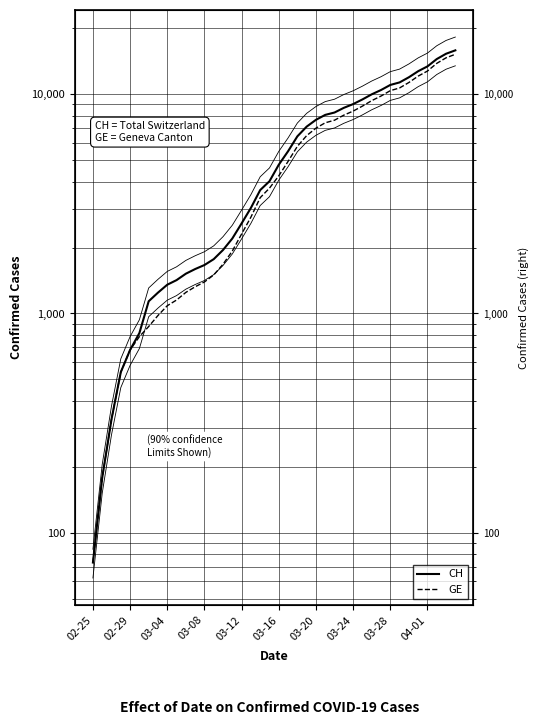

At which label does GE first exceed 4248?

21